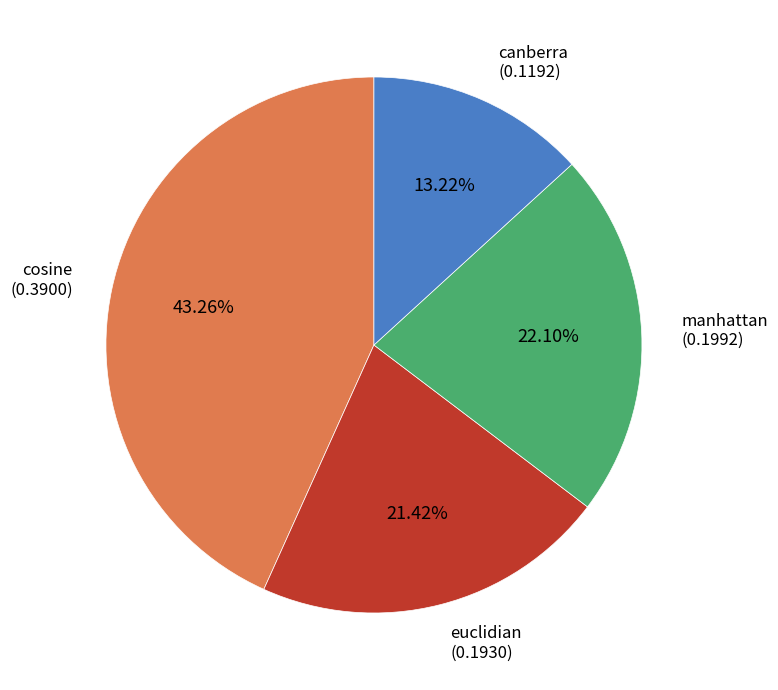

How many segments does this pie chart have?

4